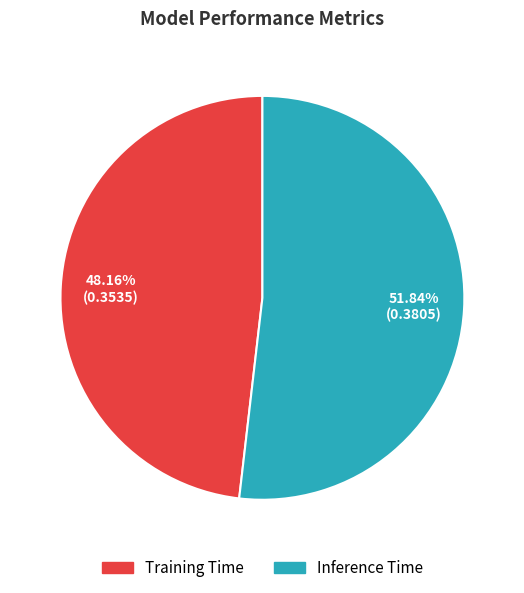

How many segments does this pie chart have?

2